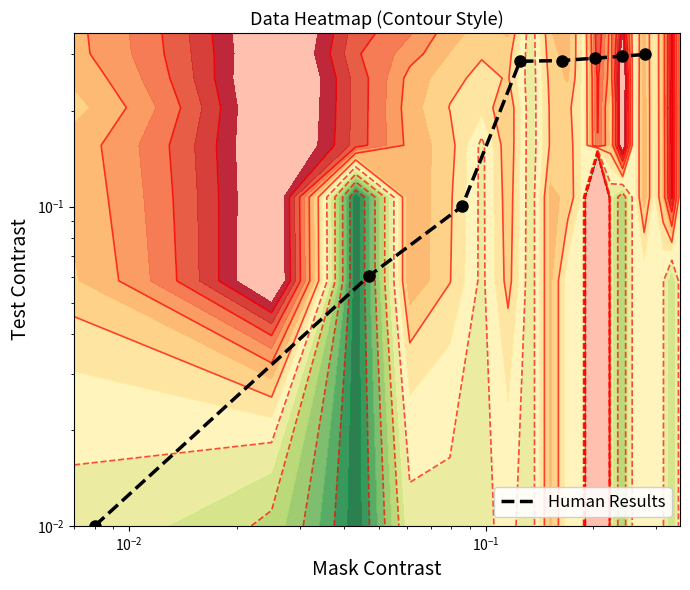

True or false: the data shows 0.2 at $\mathdefault{10^{1}}$.

False